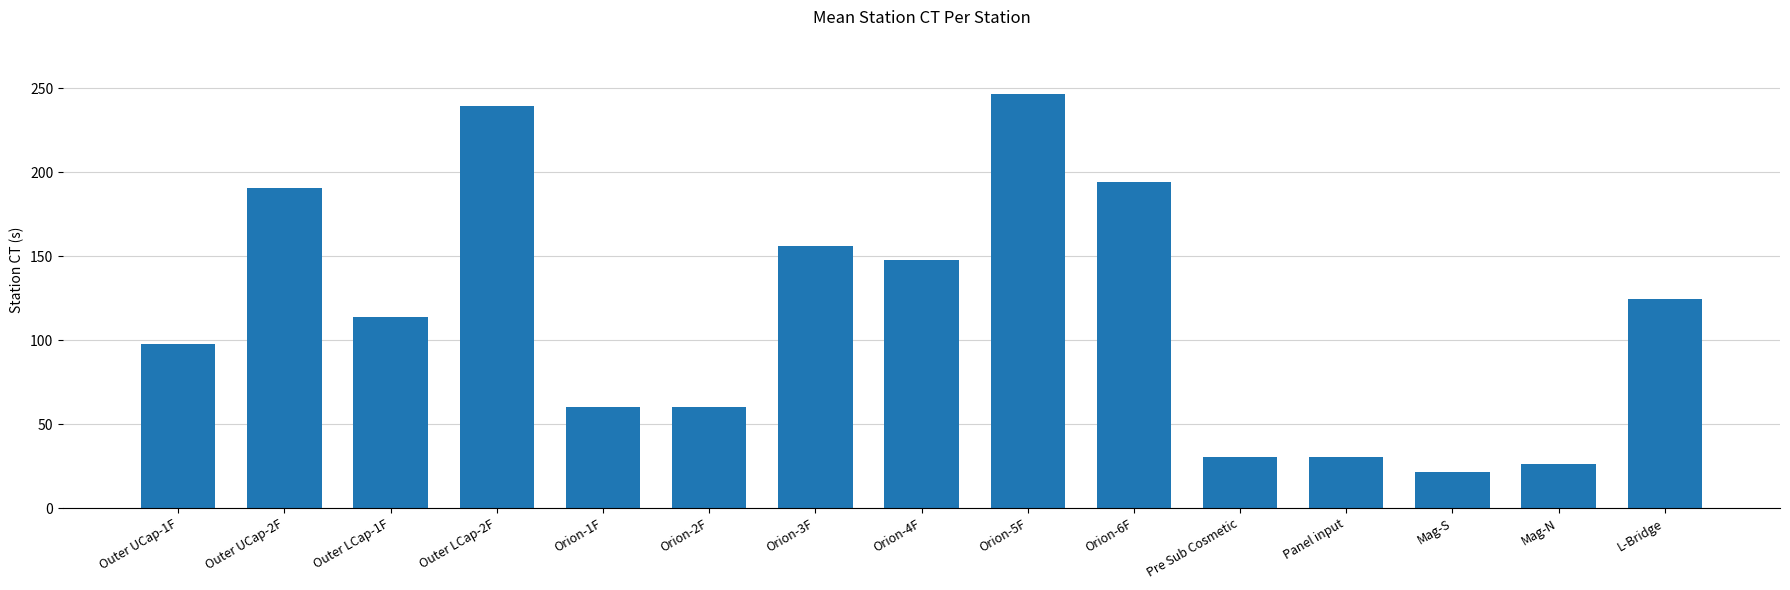

Reading right to left, what are all the values shown in this chart?

124.3	26.0	21.4	30.5	30.5	194.4	246.8	148.0	156.1	60.0	60.0	239.3	113.7	190.5	97.4